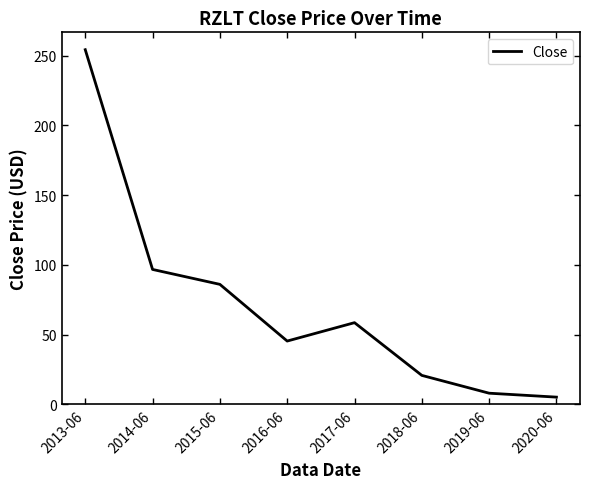

Rank the categories by value from highest to lowest.

2013-06, 2014-06, 2015-06, 2017-06, 2016-06, 2018-06, 2019-06, 2020-06